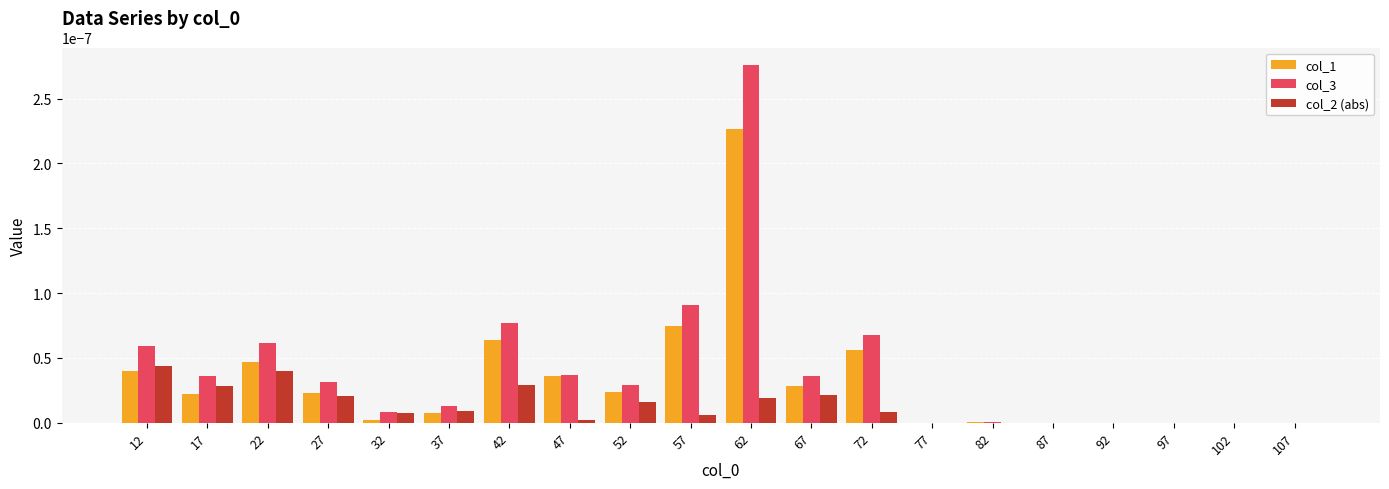

Which label corresponds to the largest value in the chart?

62